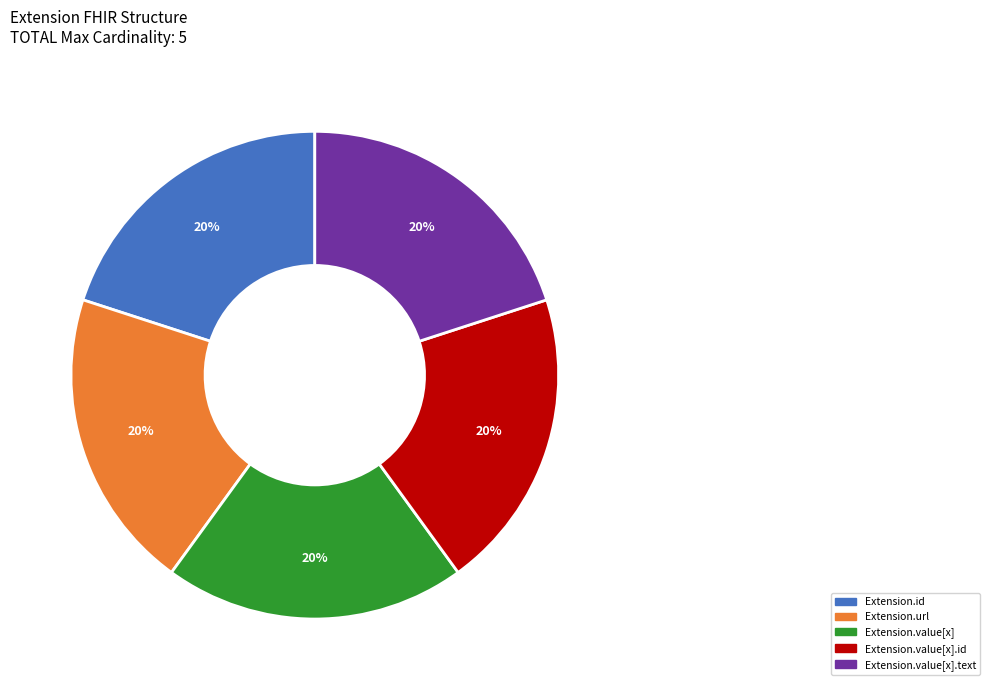

To the nearest percent, what is the difference between the largest and smallest slice percentages?

0%